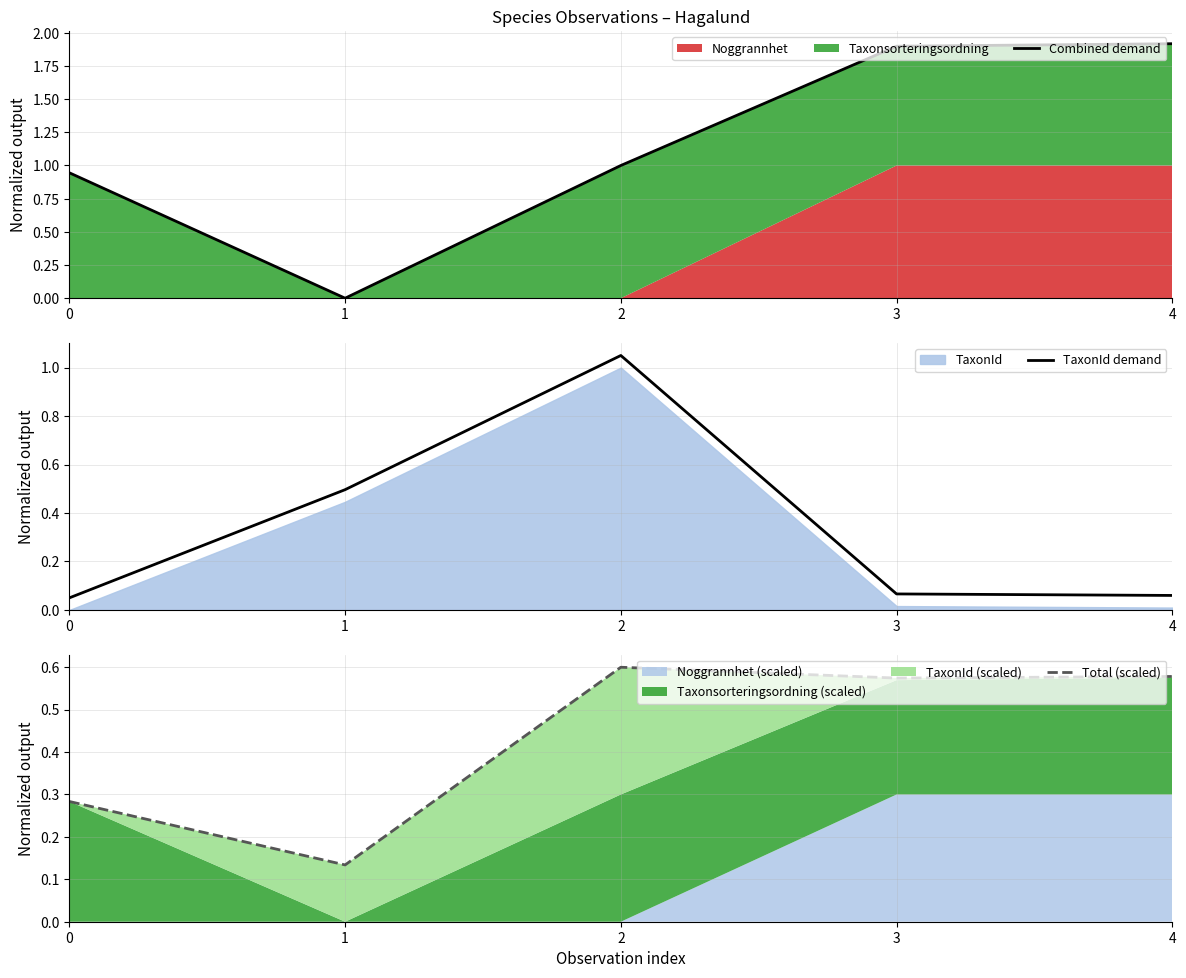

True or false: TaxonId demand has a value of 0.2 at 2.

False